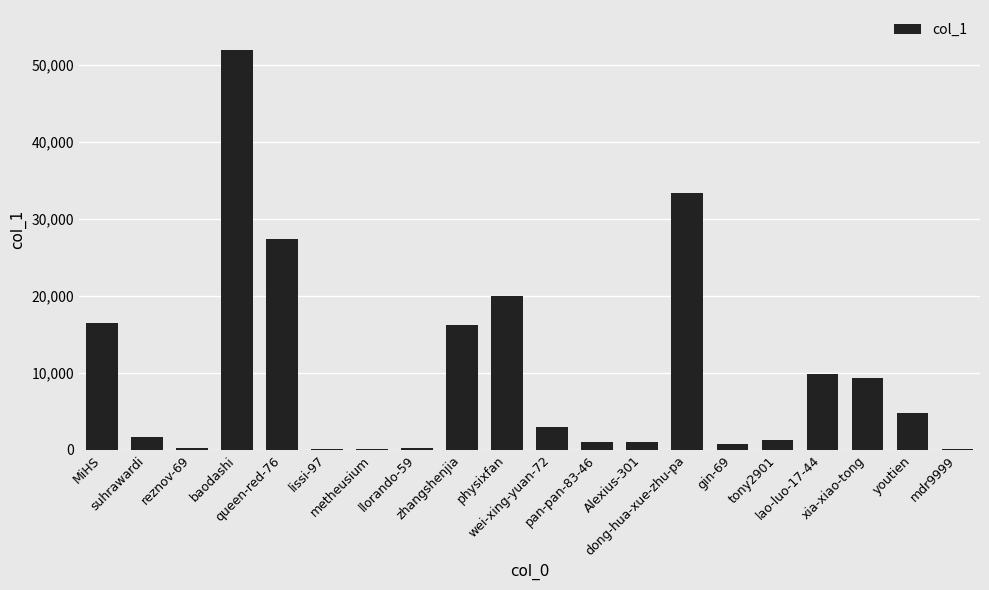

At which label does the data first exceed 2866?

MiHS